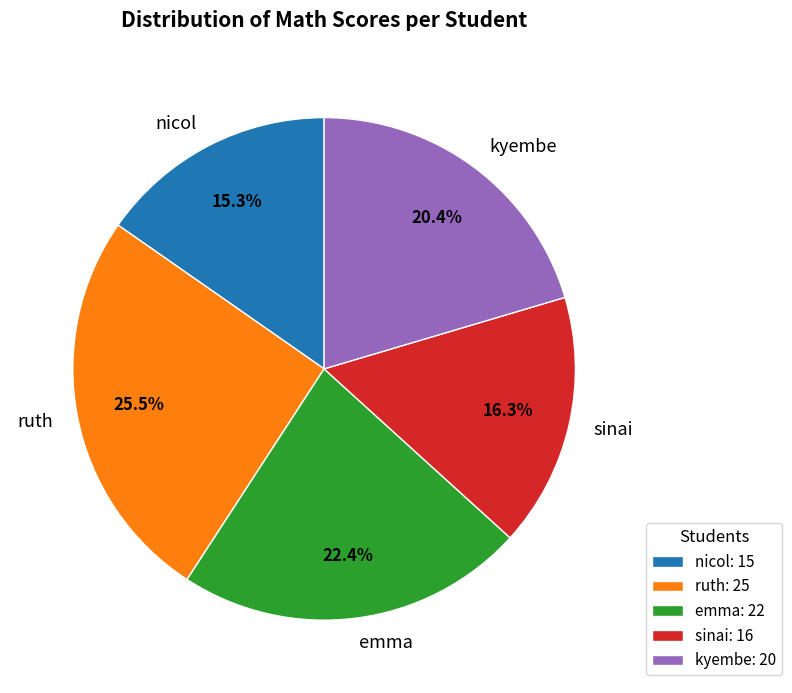

What is the largest slice in the pie chart?

ruth